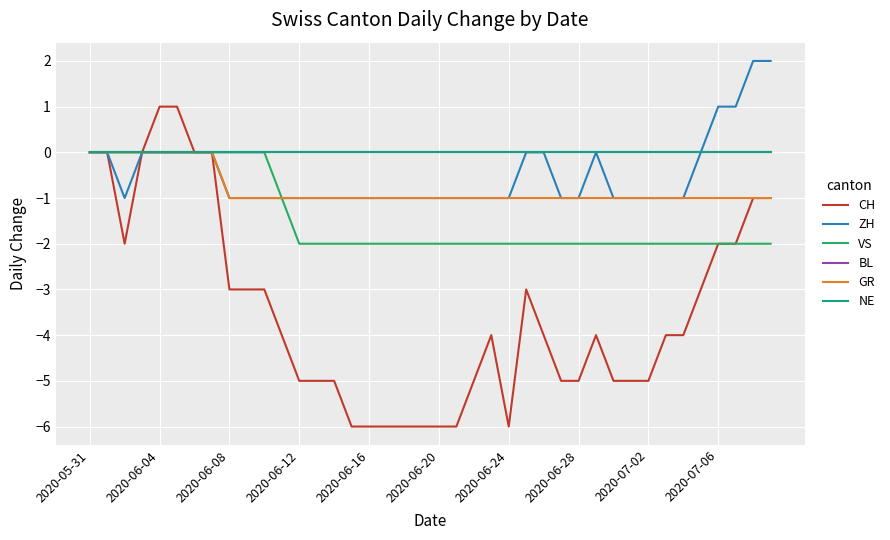

Does the chart display data point markers on the line(s)?

No